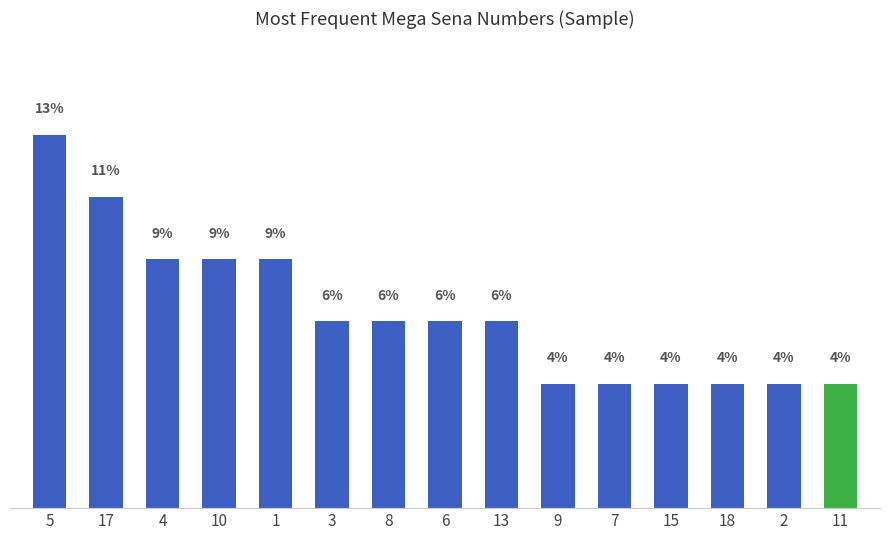

What is the ratio of the value at 17 to the value at 6?

1.7